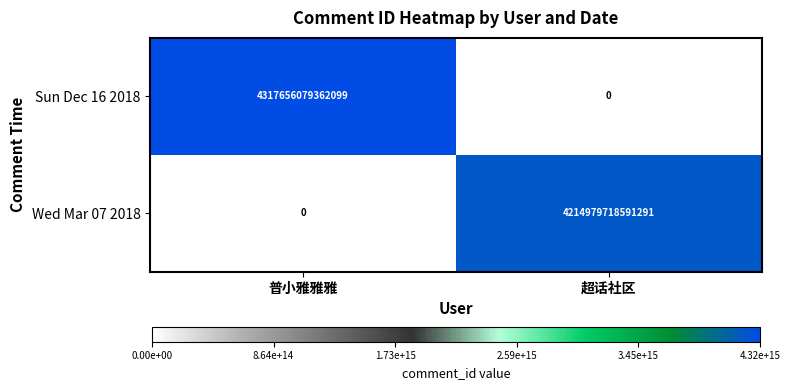

At how many categories does at least one series exceed 3985735595729313?

2